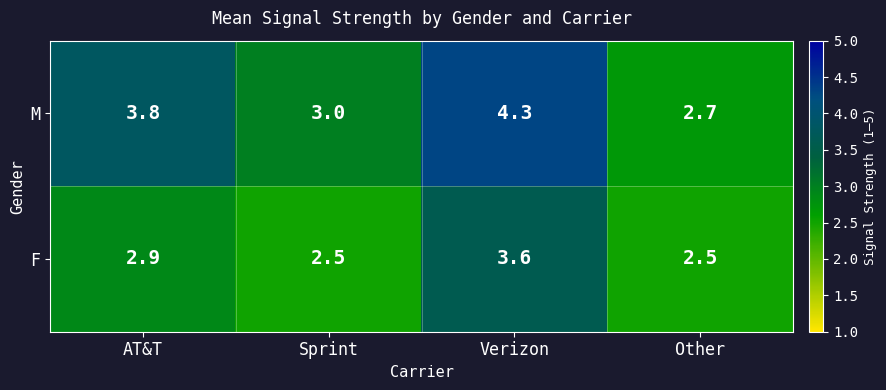

The M series shows 4.3 at Verizon. True or false?

True